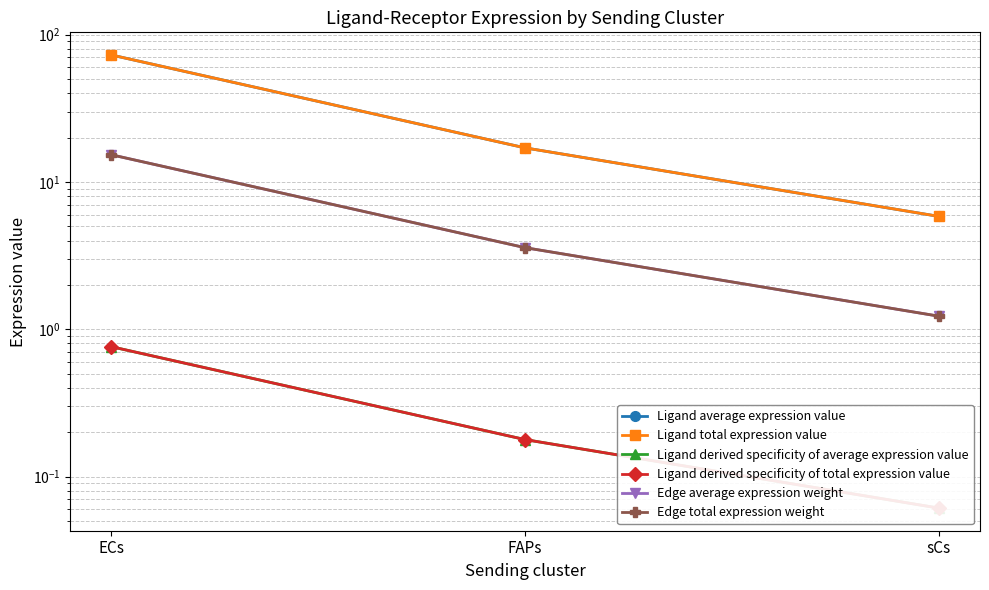

At which label is Edge total expression weight closest to 8?

FAPs